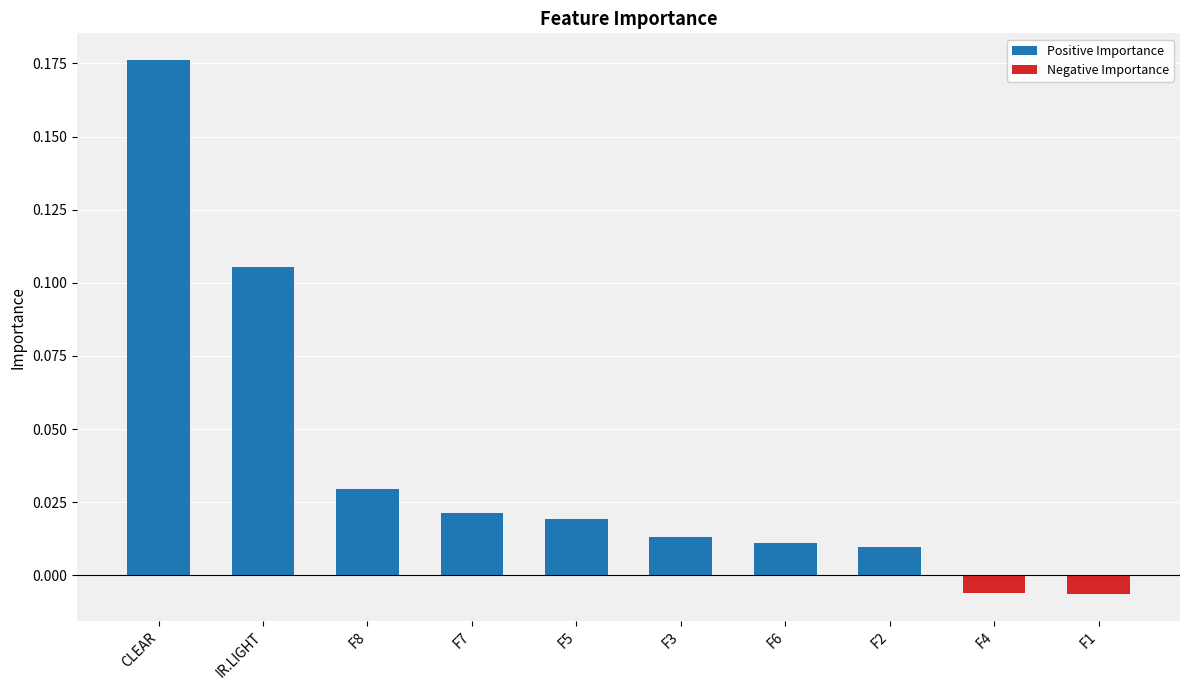

How many data points does each series have?

10